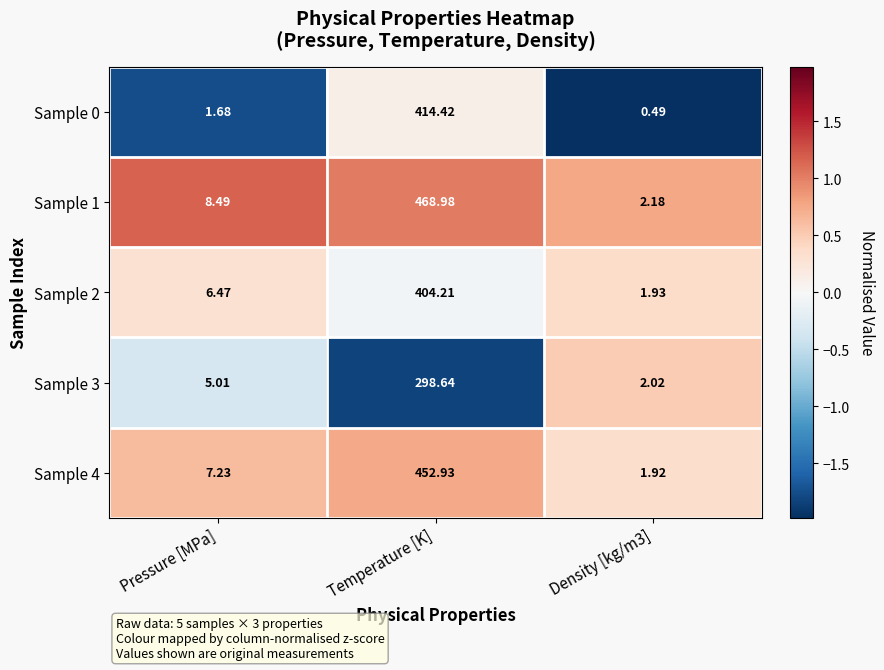

At which category is the sum across all series the highest?

Temperature [K]